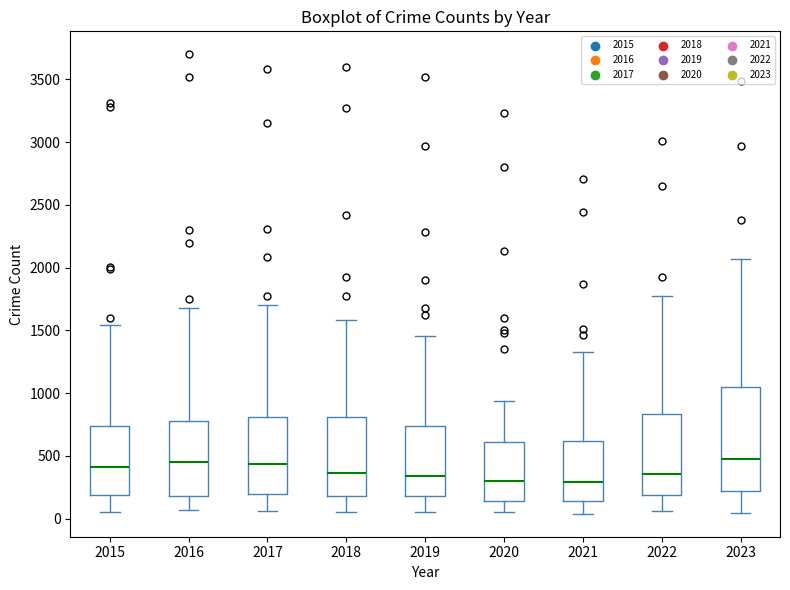

Reading left to right, transcribe this box plot: for each box, give where its median line is, the range the box spans, and where its two whiskers end, as read against the y-axis. The values are not printed on the chart, so give them approximately, as read against the axis.

2015: median 400, box 200 to 750, whiskers 50 to 1550
2016: median 450, box 200 to 800, whiskers 50 to 1700
2017: median 450, box 200 to 800, whiskers 50 to 1700
2018: median 350, box 200 to 800, whiskers 50 to 1600
2019: median 350, box 200 to 750, whiskers 50 to 1450
2020: median 300, box 150 to 600, whiskers 50 to 950
2021: median 300, box 150 to 600, whiskers 50 to 1350
2022: median 350, box 200 to 850, whiskers 50 to 1750
2023: median 500, box 200 to 1050, whiskers 50 to 2050